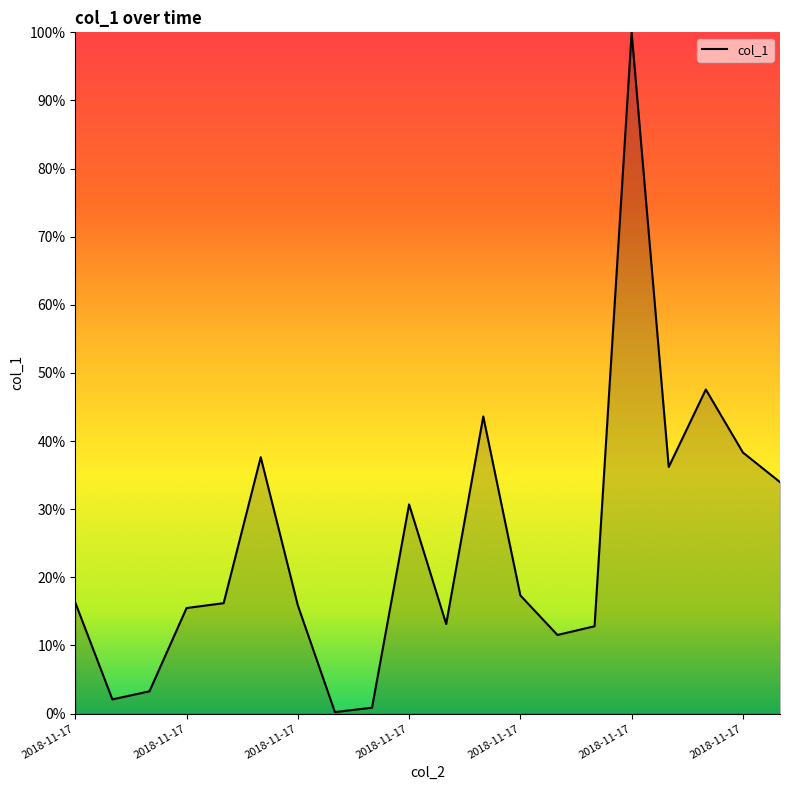

What is the difference between the maximum and minimum values?

99.8